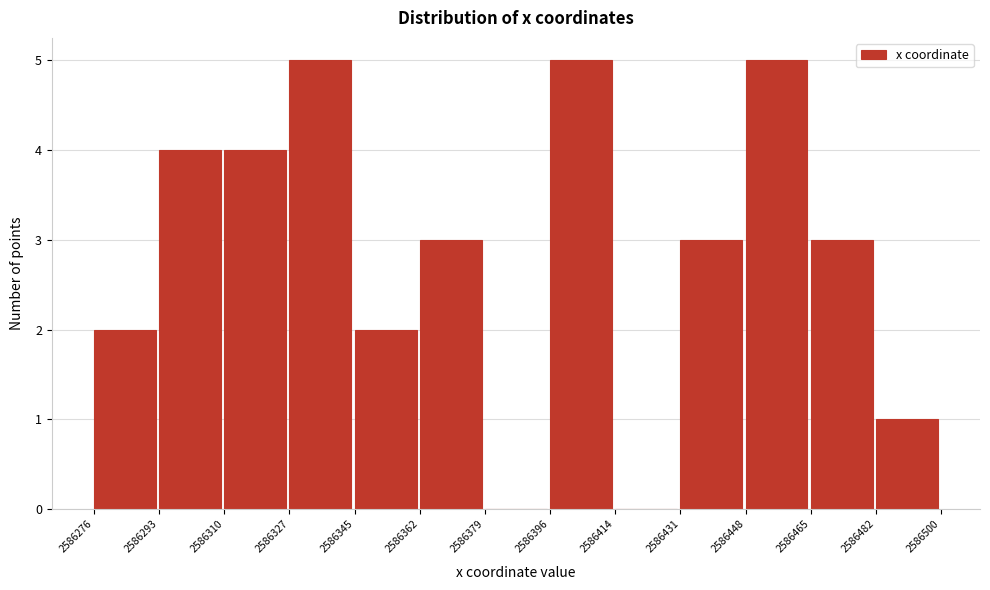

Reading left to right, transcribe this chart: for each bar, give the range it covers on the x-axis and its height. The values are not printed on the chart, so give them approximately, as read against the axis.

2586276 to 2586293: 2
2586293 to 2586310: 4
2586310 to 2586327: 4
2586327 to 2586345: 5
2586345 to 2586362: 2
2586362 to 2586379: 3
2586379 to 2586396: 0
2586396 to 2586414: 5
2586414 to 2586431: 0
2586431 to 2586448: 3
2586448 to 2586465: 5
2586465 to 2586482: 3
2586482 to 2586500: 1